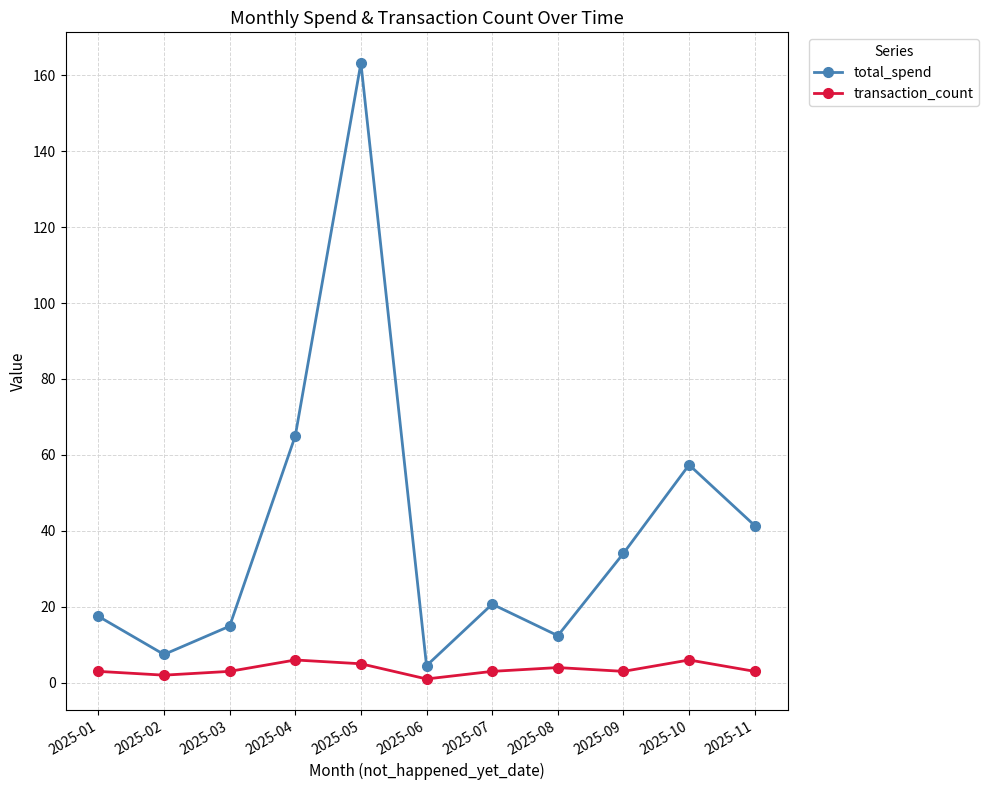

What is the difference between the total_spend values at 2025-01 and 2025-09?

16.6